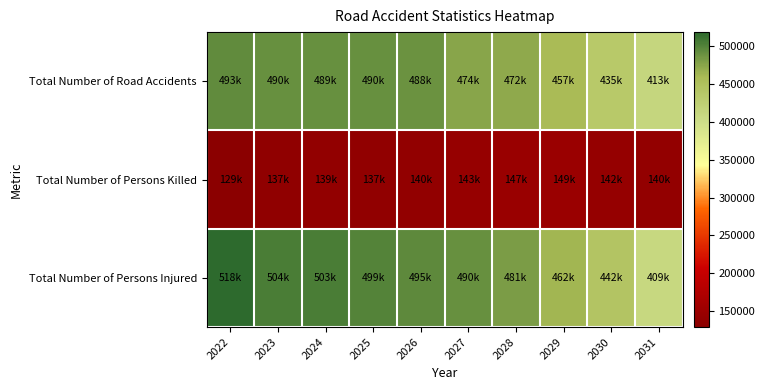

At which category is the sum across all series the highest?

2022